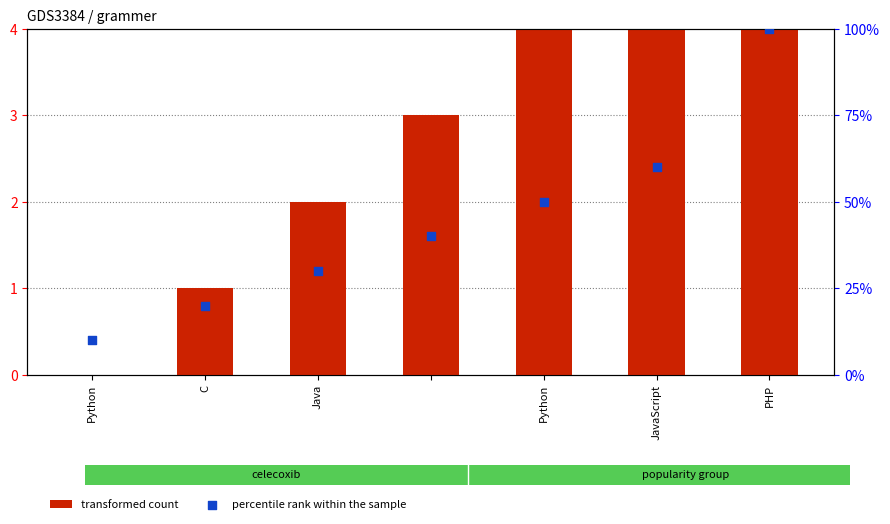

Which series reaches the minimum Y coordinate?

transformed count